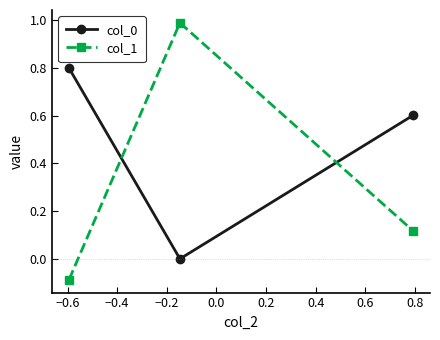

What is the average value of the col_0 series?

0.5